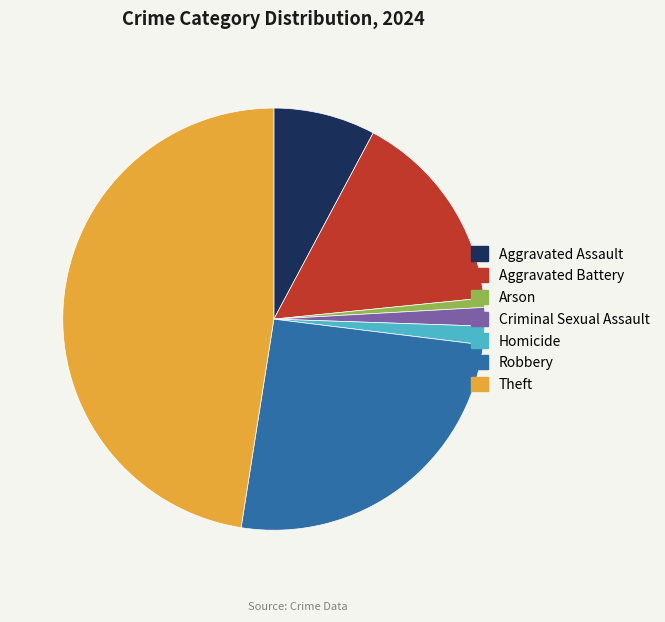

The Aggravated Assault slice represents 8% of the pie. True or false?

True